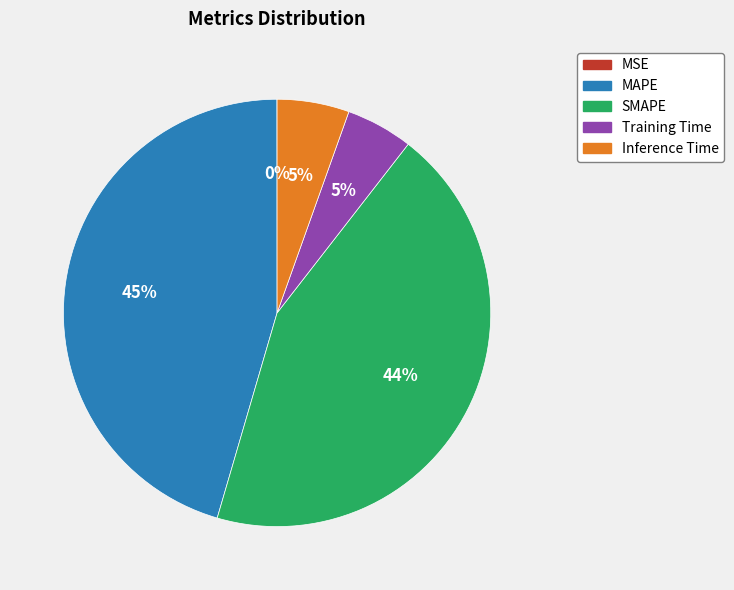

What percentage is the Training Time slice, to the nearest percent?

5%